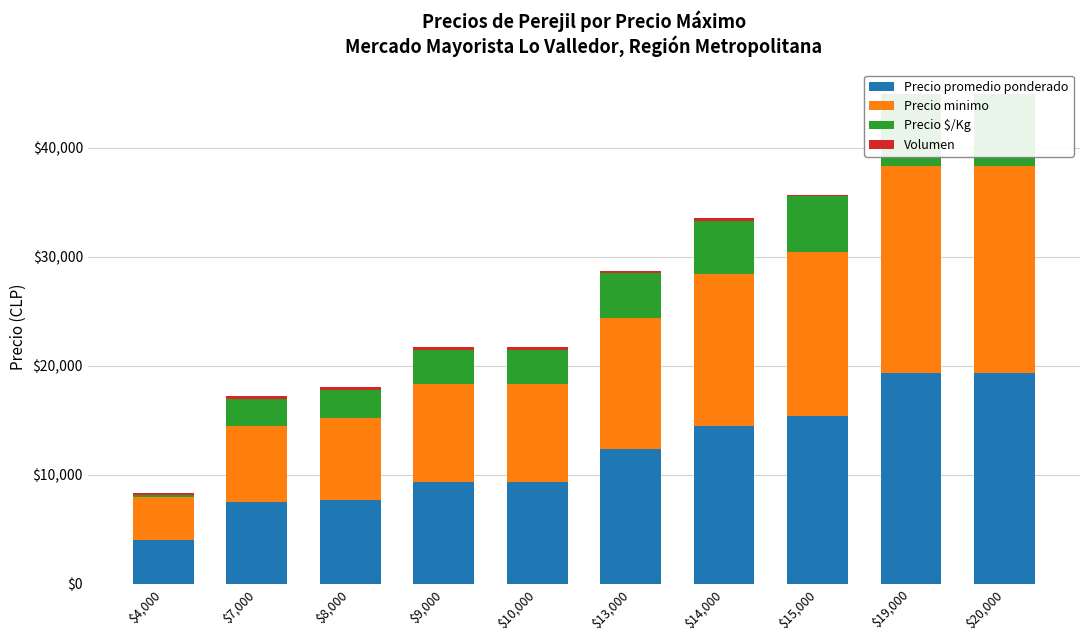

Does the chart contain any negative values?

No